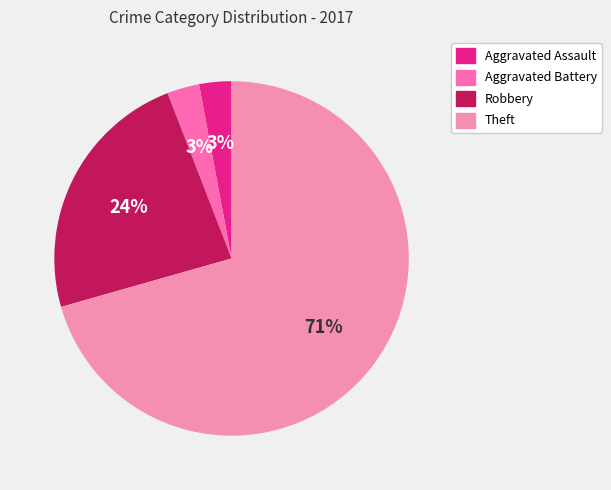

What percentage is NOT represented by Robbery?

76.5%